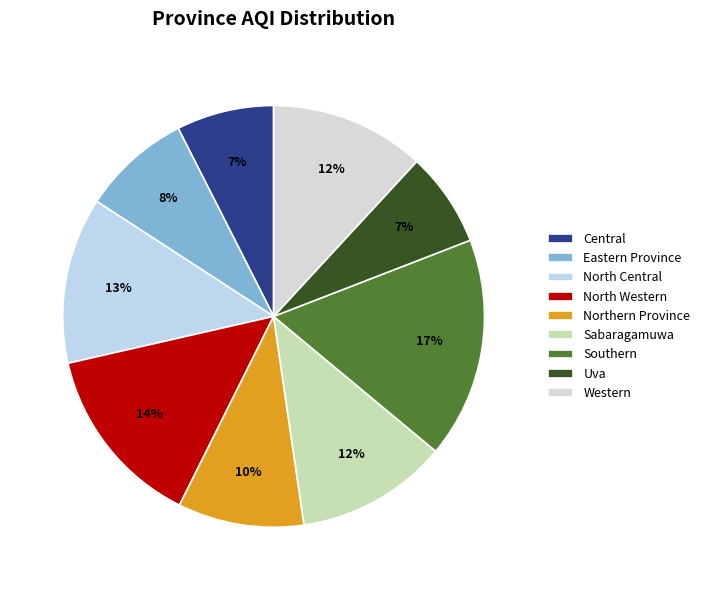

How many segments does this pie chart have?

9